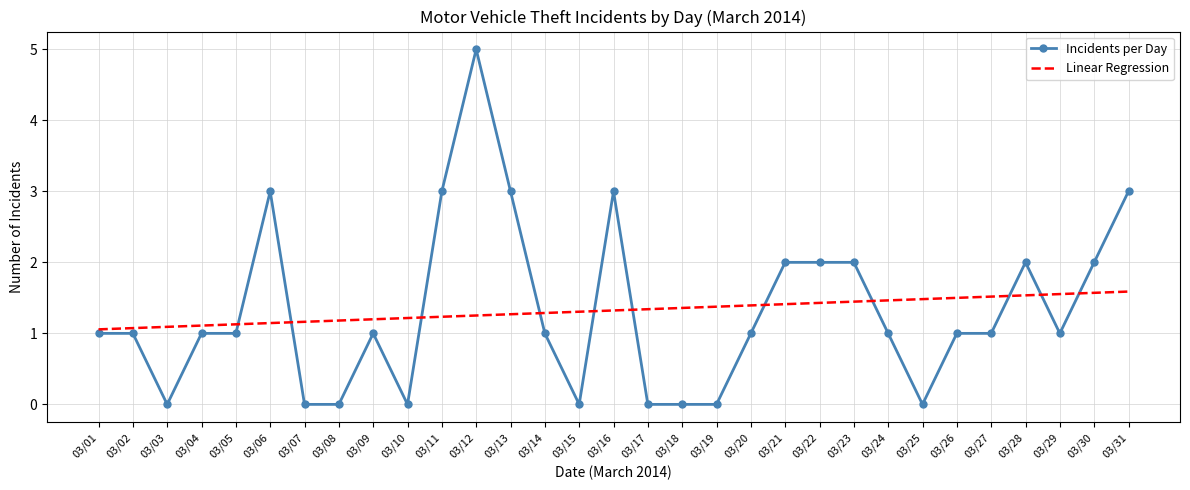

Is the value of Linear Regression at 03/02 greater than the value of Incidents per Day at 03/12?

No